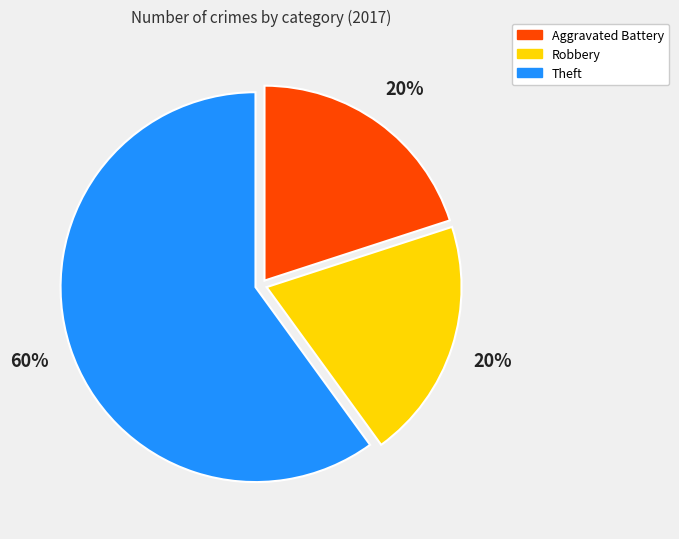

What is the ratio of the value at Aggravated Battery to the value at Robbery?

1.0